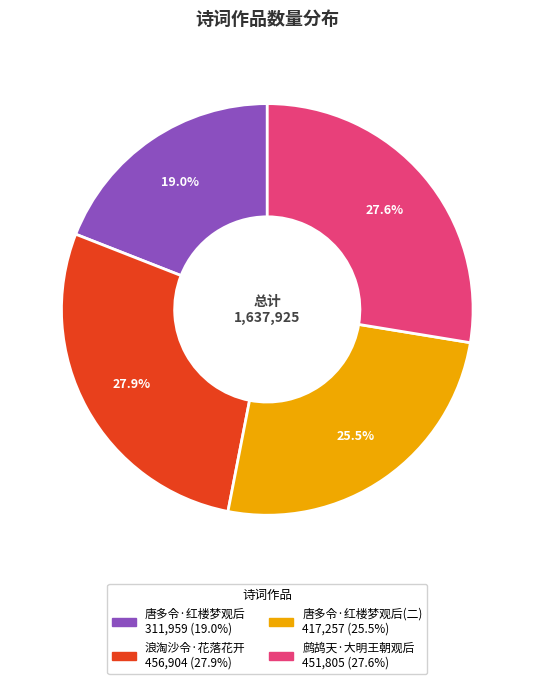

Is there a majority slice in this chart?

No